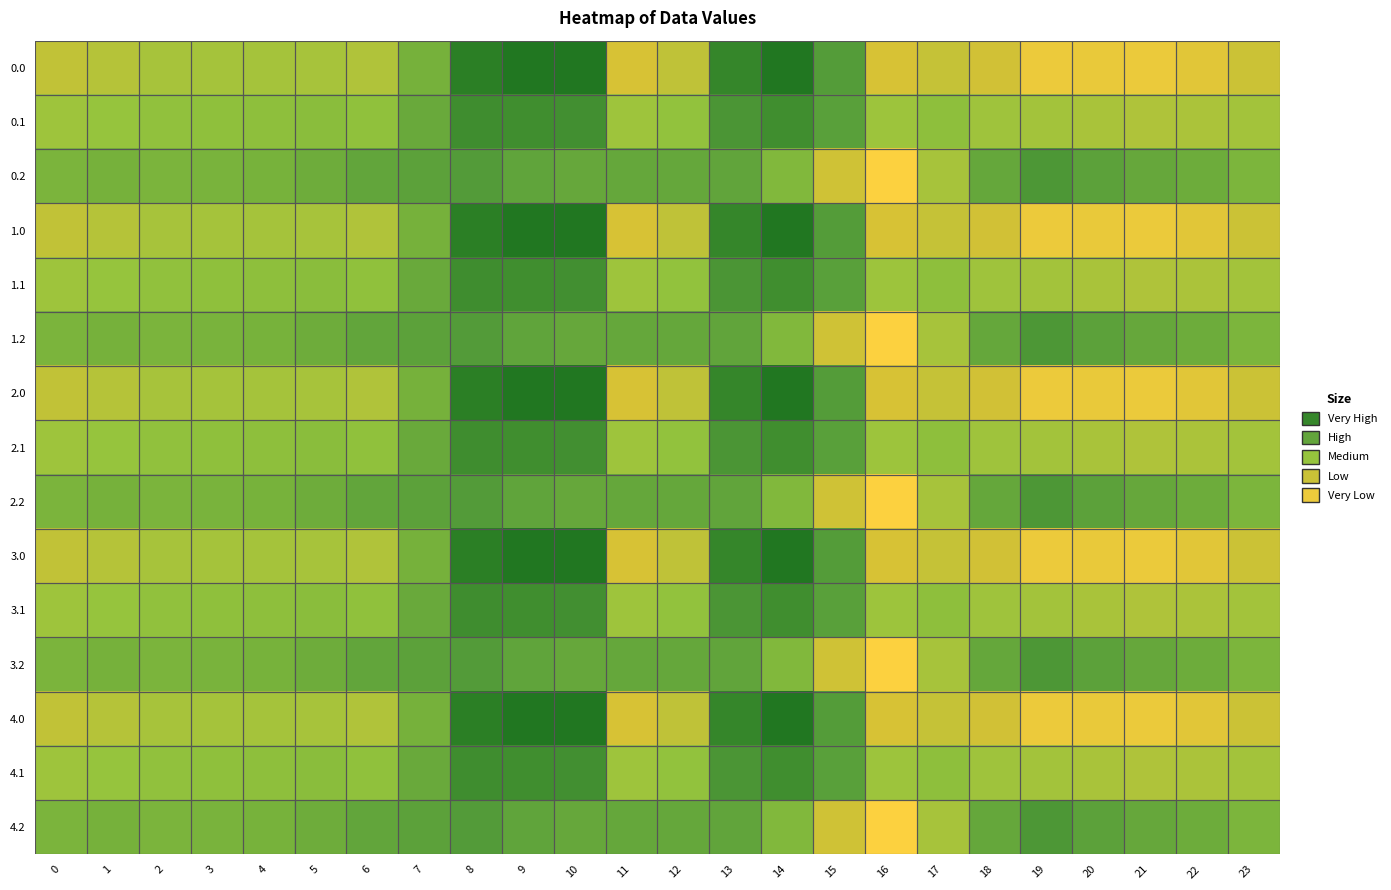

What is the minimum value shown in the chart?

-721.2